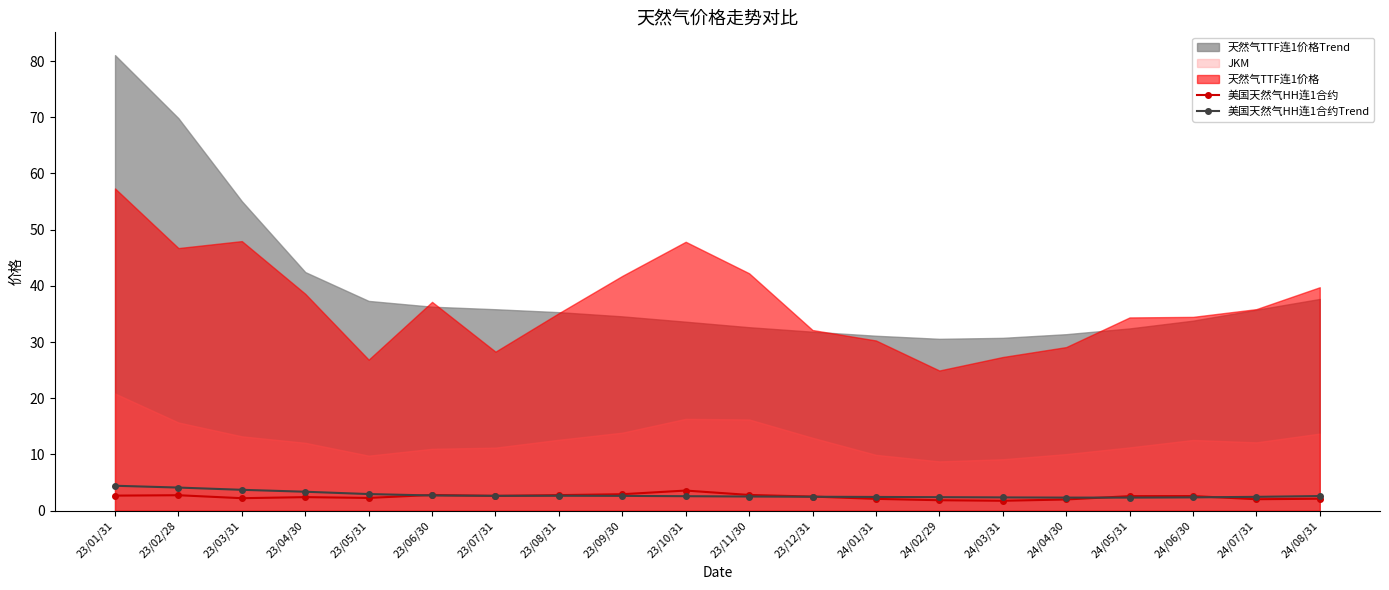

Is the value of 美国天然气HH连1合约Trend at 23/10/31 greater than the value of 美国天然气HH连1合约 at 23/10/31?

No